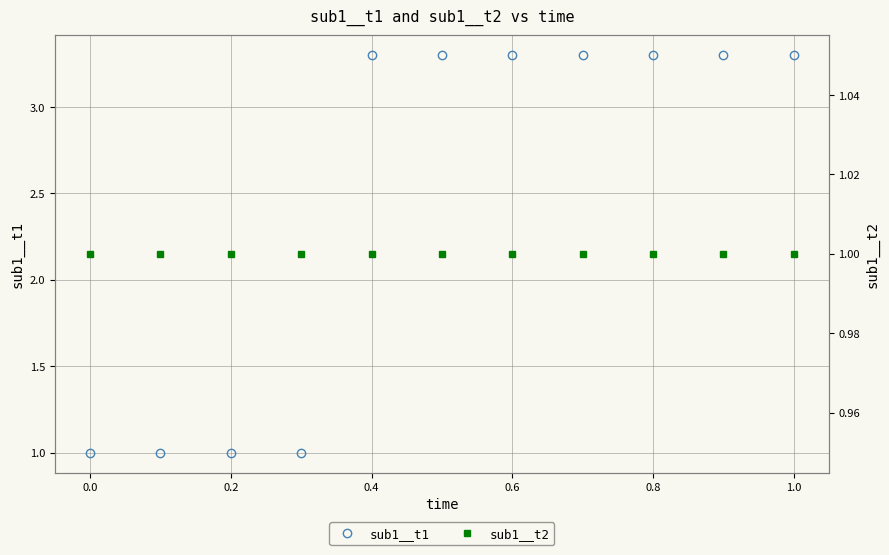

What is the sum of all sub1__t2 values?

11.0